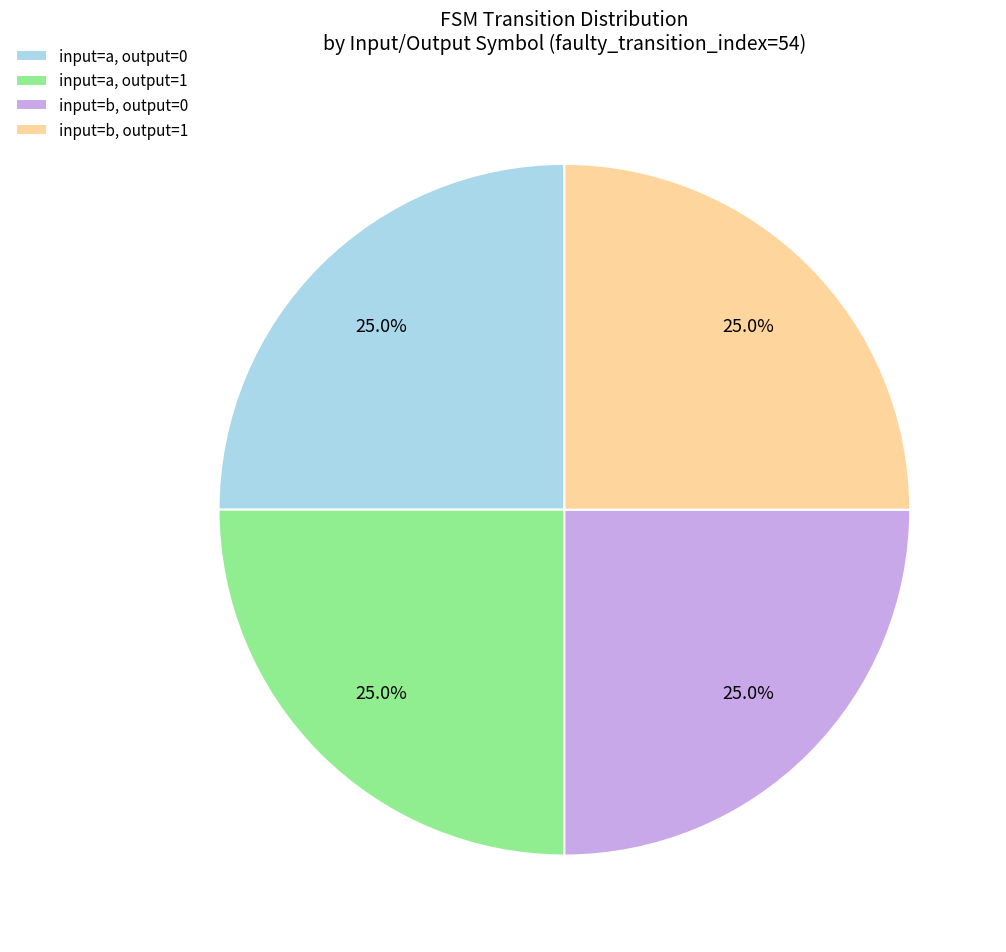

Approximately how many times larger is the value at input=b, output=0 compared to input=a, output=1?

1.0